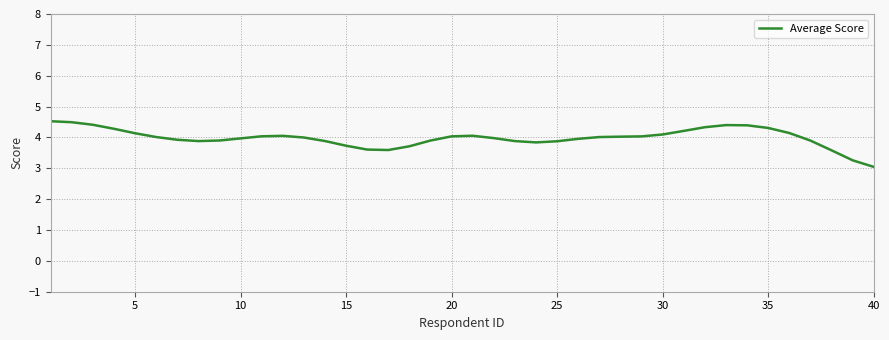

What is the difference between the maximum and minimum values?

1.5